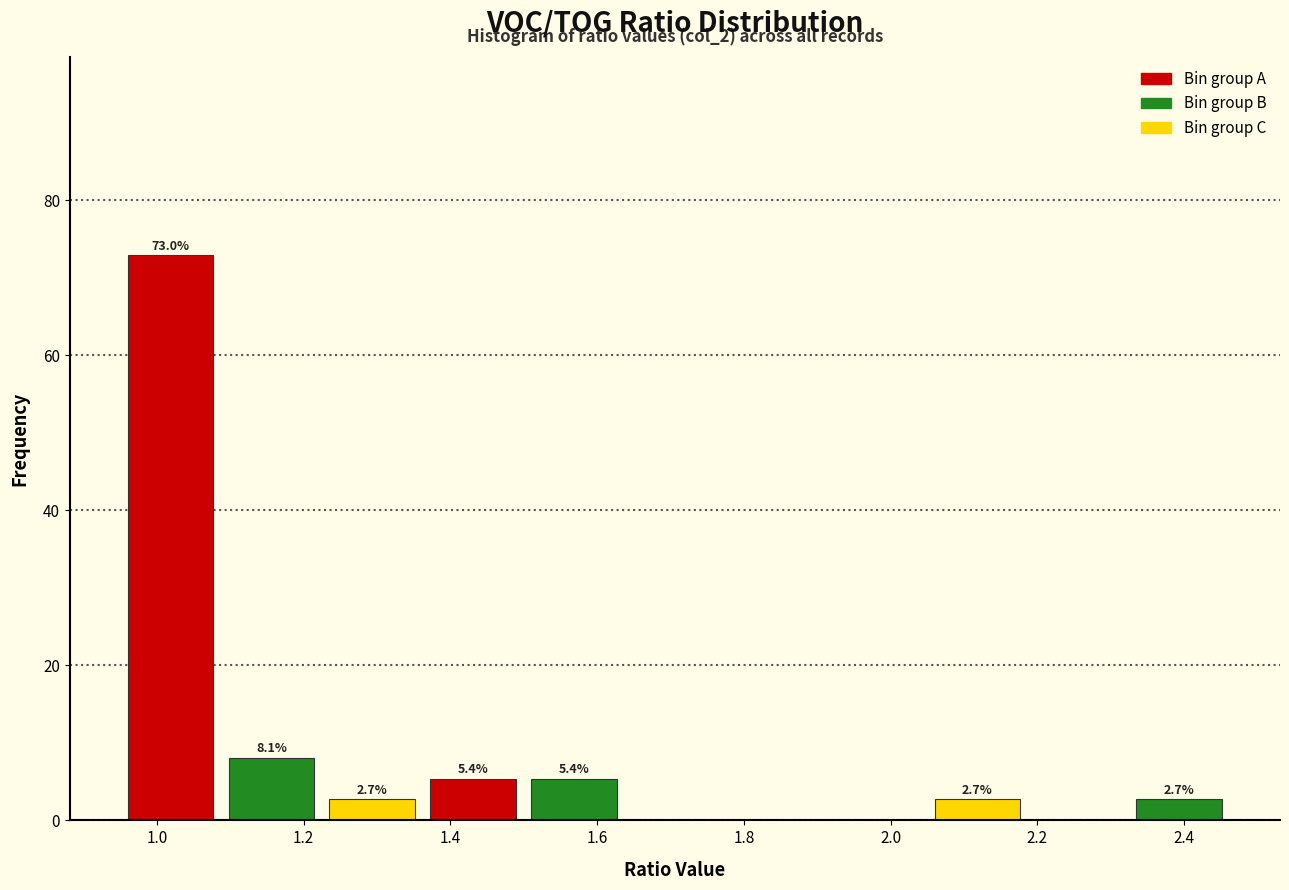

Over which range of the x-axis is the bar tallest?

0.96 to 1.08